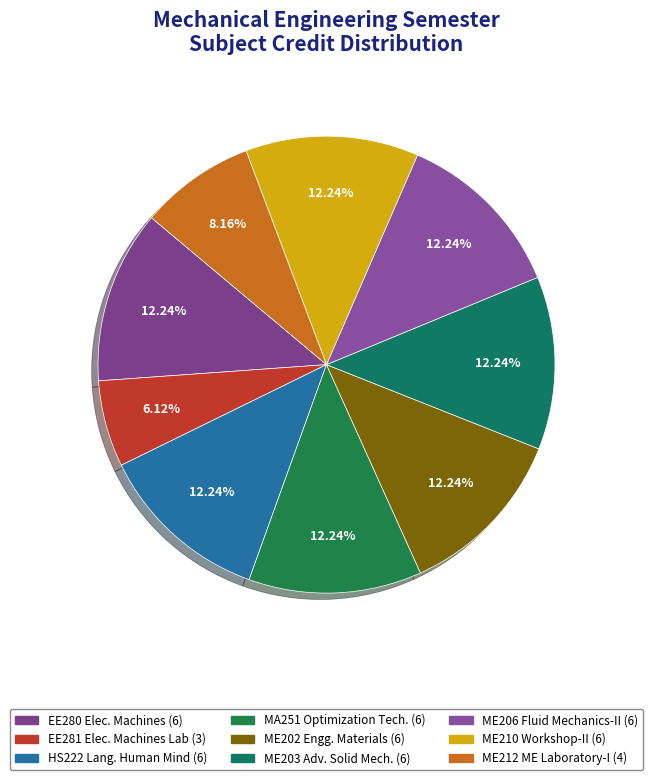

How many segments does this pie chart have?

9